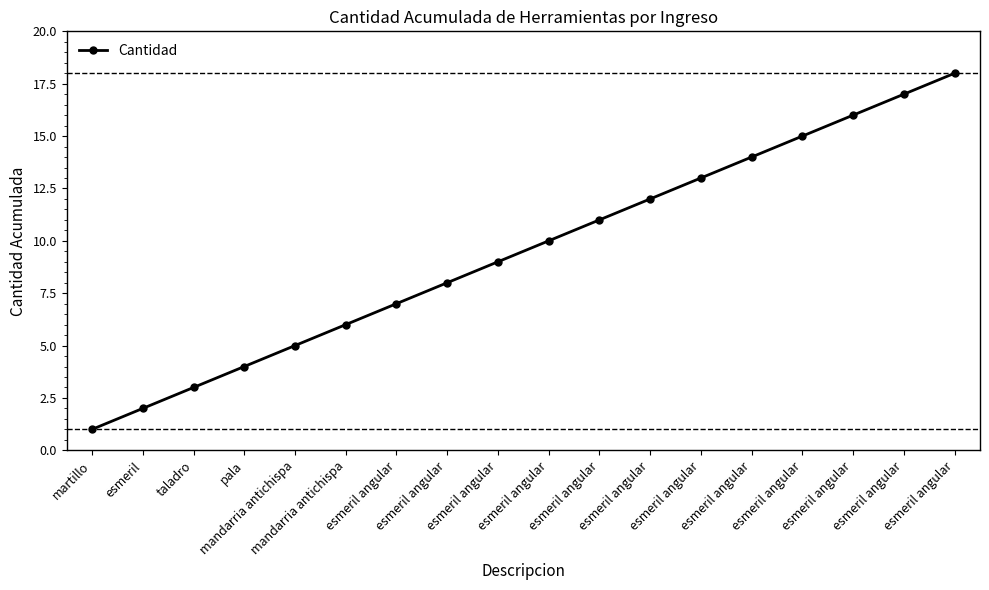

The chart shows a value of 2 at martillo. True or false?

False